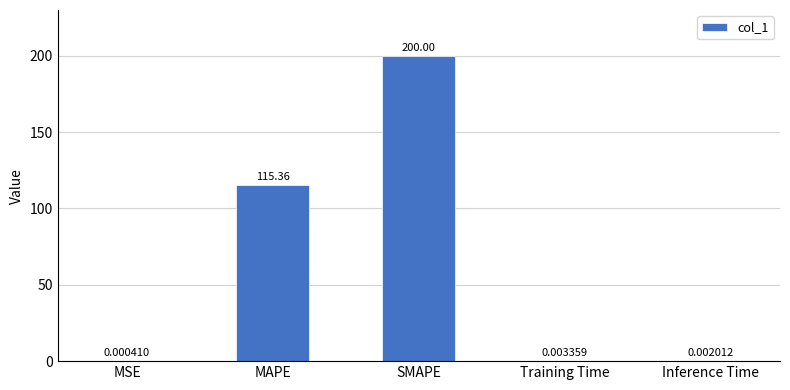

The value at SMAPE is 200.0. True or false?

True